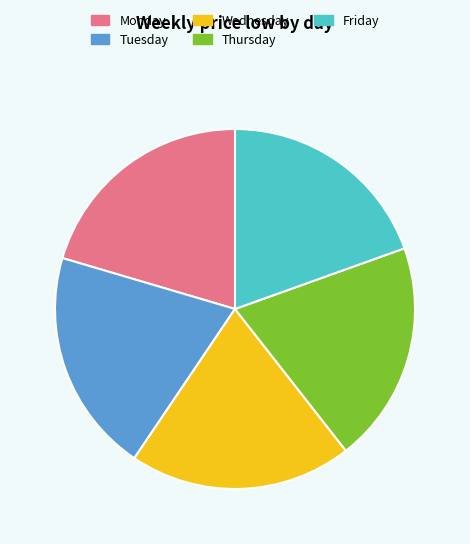

How many segments does this pie chart have?

5